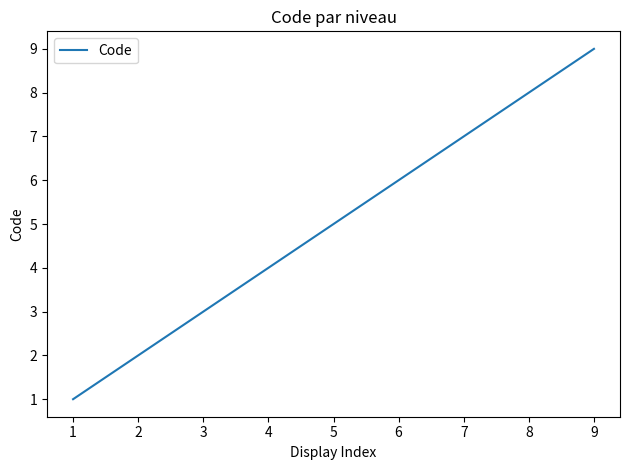

Reading left to right, transcribe all the data shown in this chart.

1	2	3	4	5	6	7	8	9